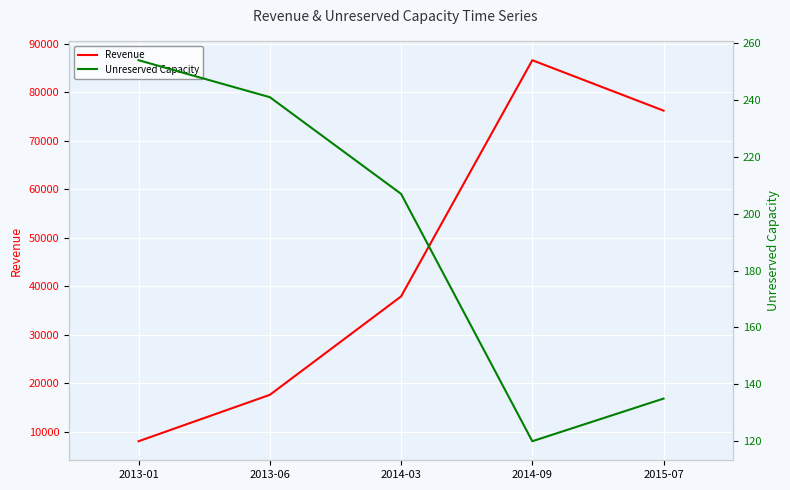

What is the difference between the Revenue values at 2014-03 and 2013-01?

29815